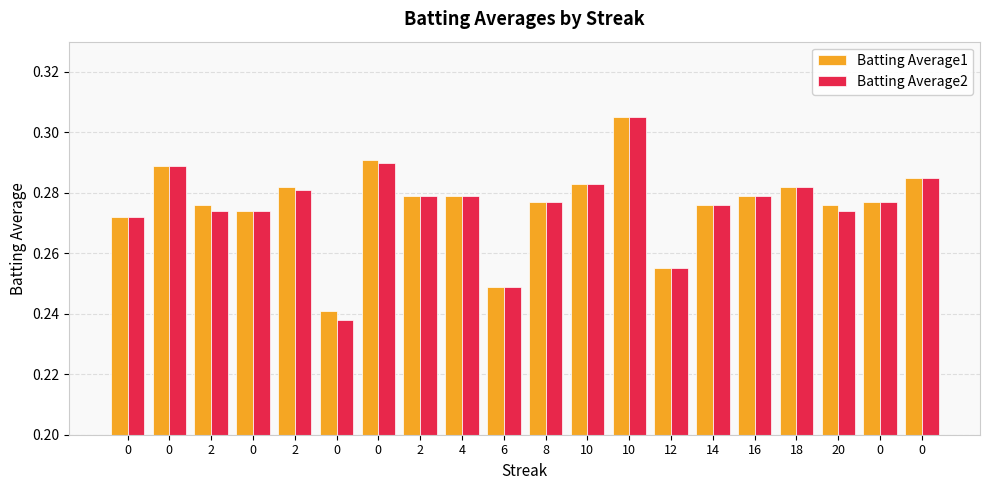

At which category is the sum across all series the highest?

10